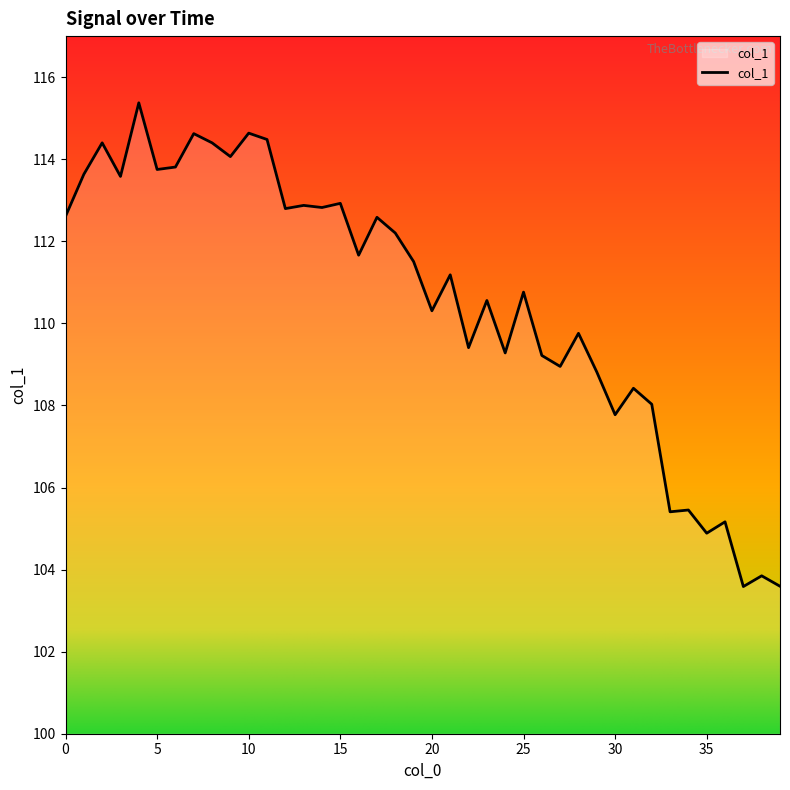

What is the greatest value displayed?

115.4